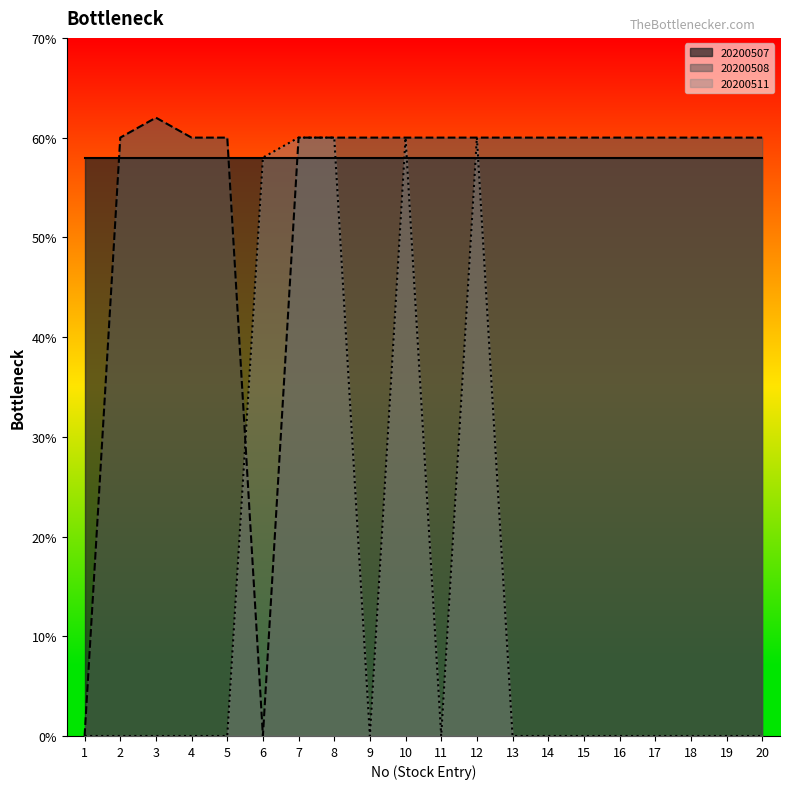

Does the chart display data point markers on the line(s)?

No